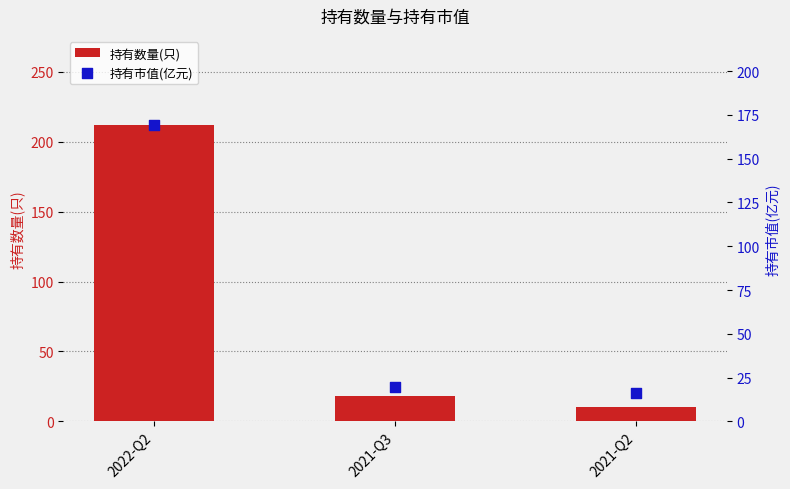

Is the value of 持有市值(亿元) at 2021-Q3 greater than the value of 持有数量(只) at 2021-Q2?

Yes